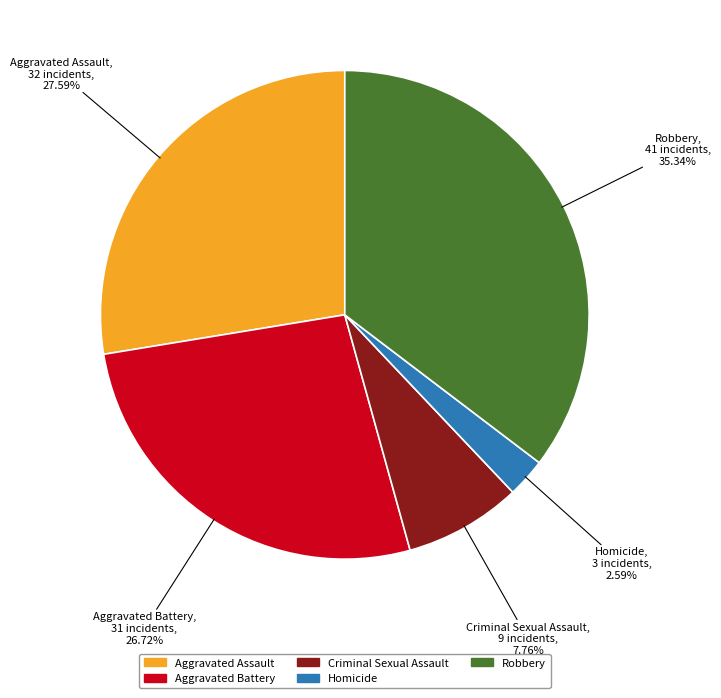

Between Criminal Sexual Assault and Aggravated Assault, which is larger?

Aggravated Assault